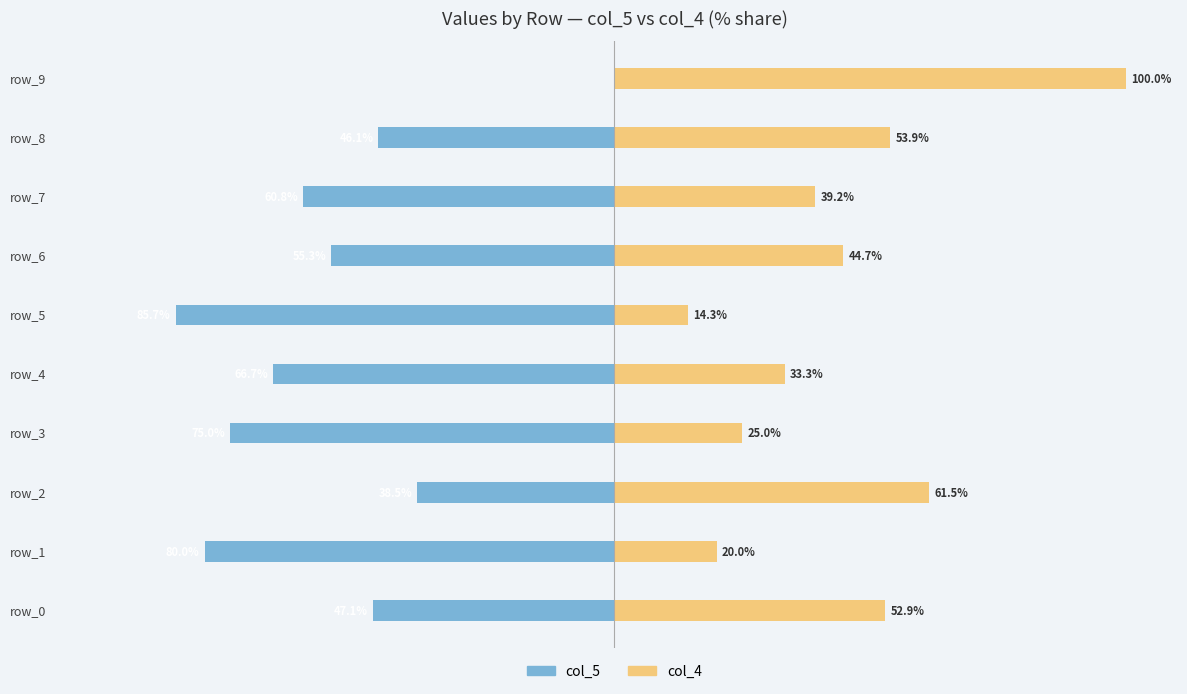

What position from the left is 100?

10